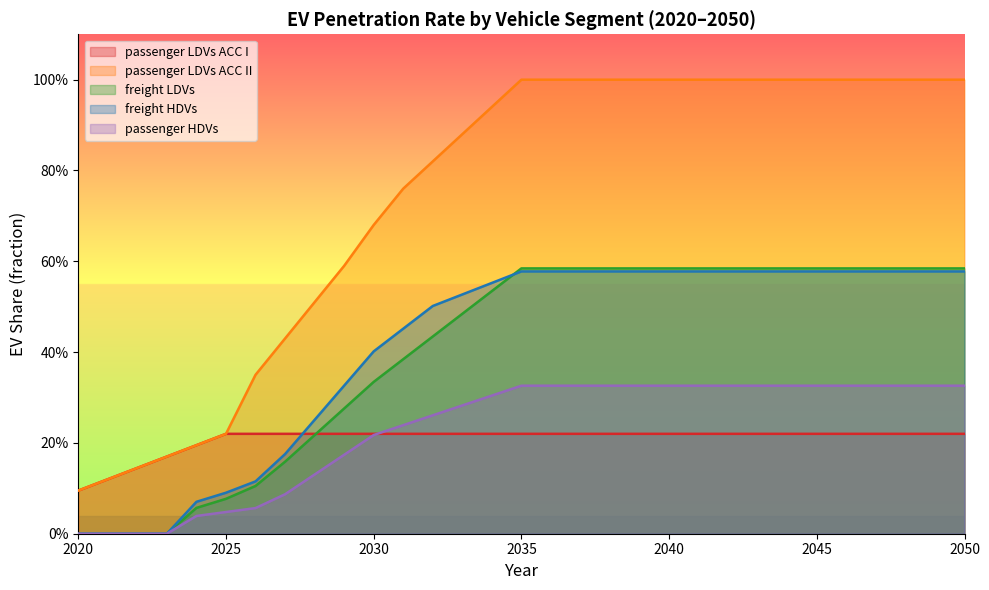

List the labels in order of passenger LDVs ACC I value, largest first.

2025, 2026, 2027, 2028, 2029, 2030, 2031, 2032, 2033, 2034, 2035, 2036, 2037, 2038, 2039, 2040, 2041, 2042, 2043, 2044, 2045, 2046, 2047, 2048, 2049, 2050, 2024, 2023, 2022, 2021, 2020